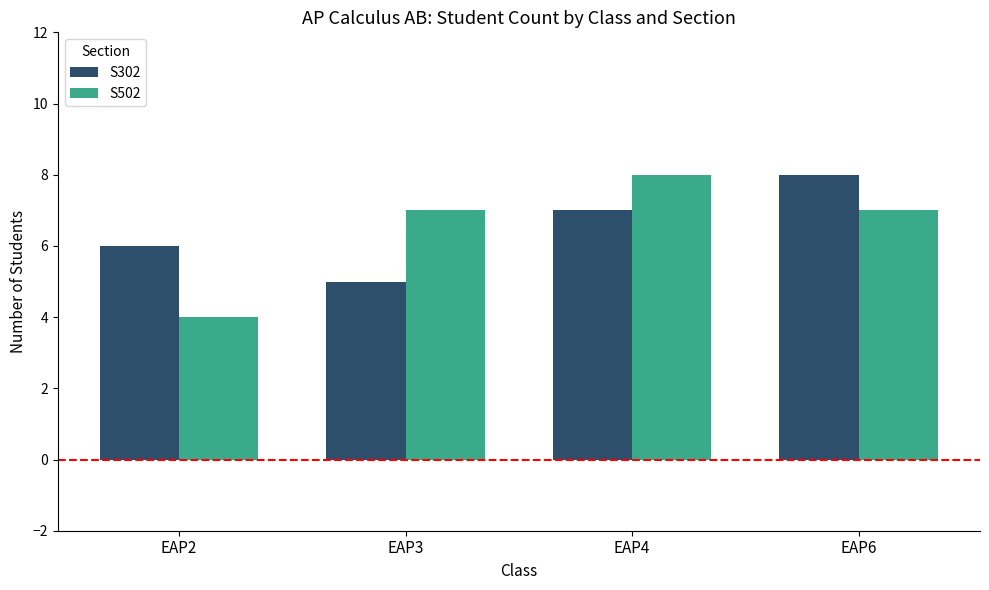

Is it true that S502 equals 4 at EAP2?

True